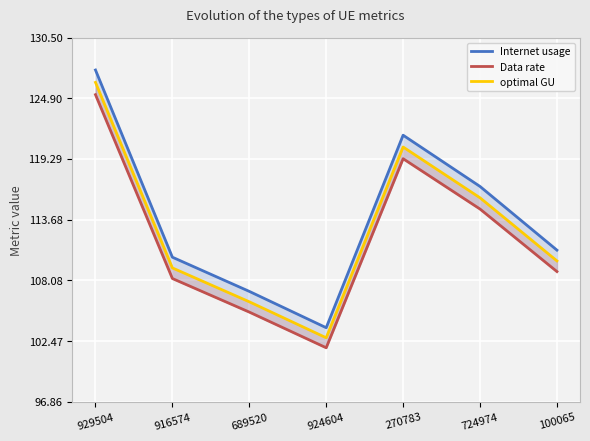

What is the total value across all series at 100065?

329.7